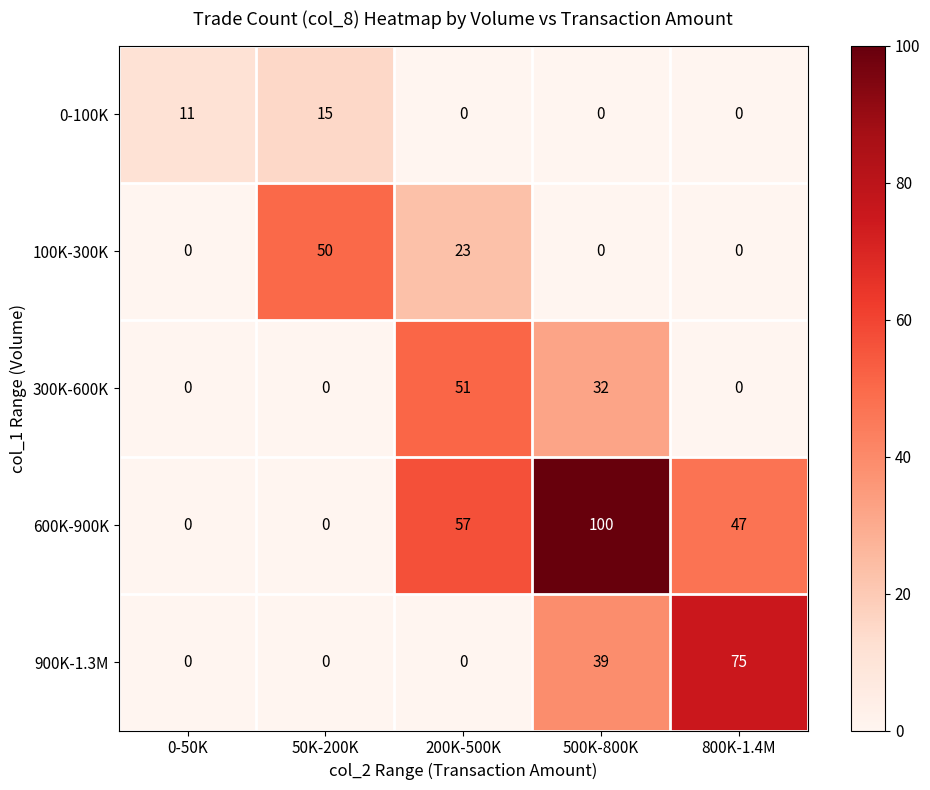

What is the total value across all series at 50K-200K?

65